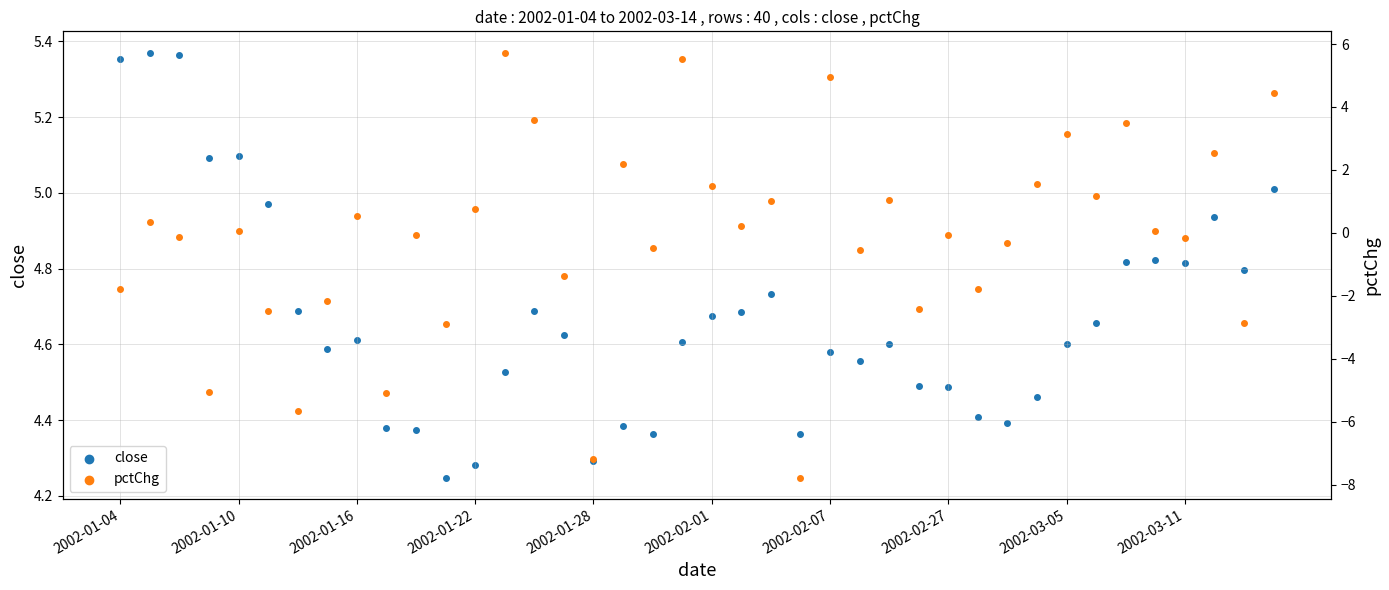

At how many categories does at least one series exceed -1?

40